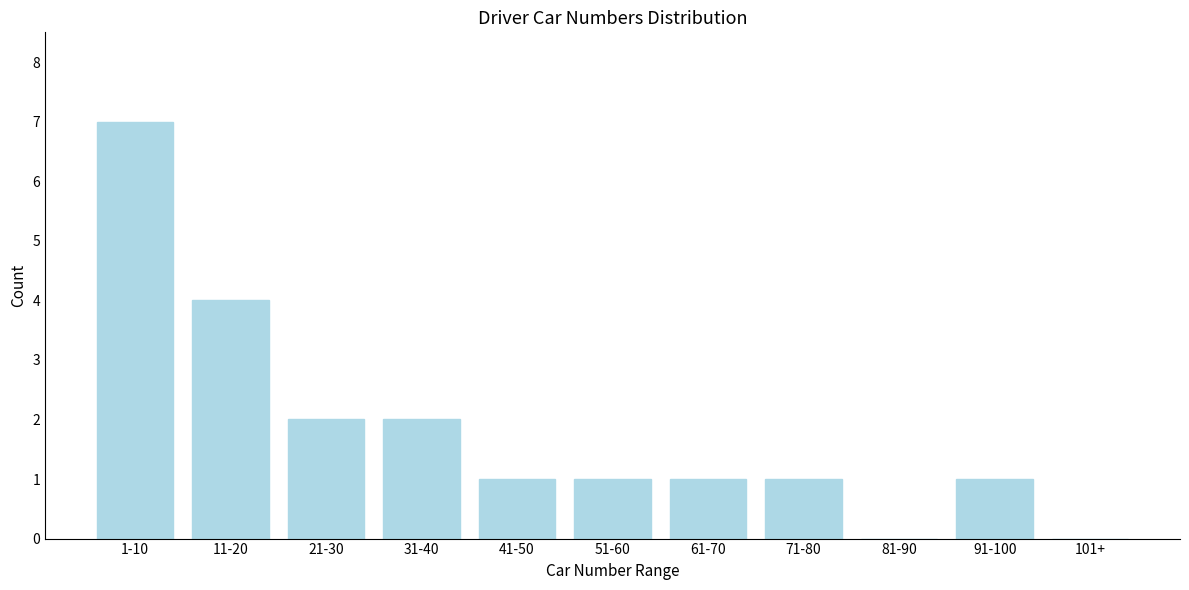

Reading left to right, what are all the values shown in this chart?

1-10=7	11-20=4	21-30=2	31-40=2	41-50=1	51-60=1	61-70=1	71-80=1	81-90=0	91-100=1	101+=0